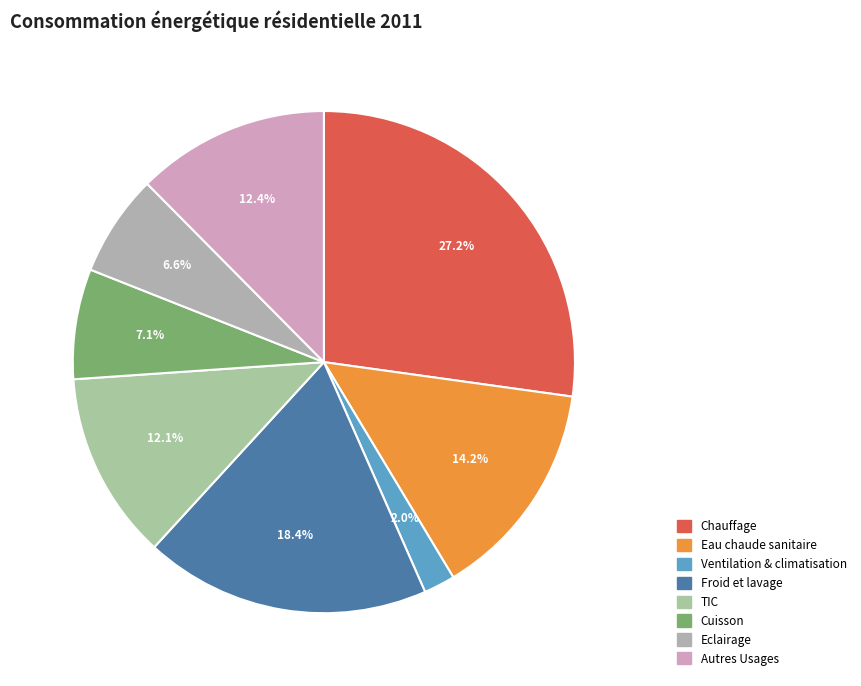

Approximately how many times larger is the value at TIC compared to Ventilation & climatisation?

6.0